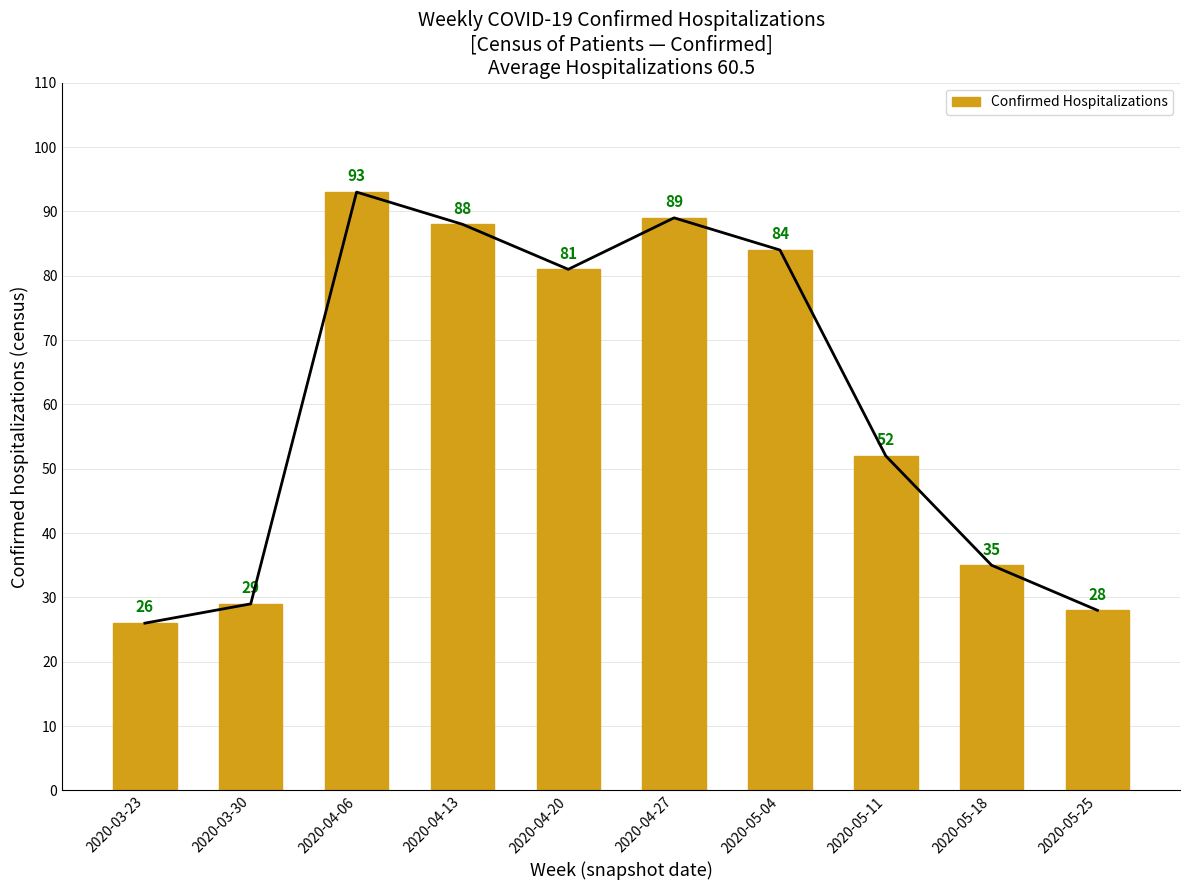

Where is the data nearest to the value 59?

2020-05-11